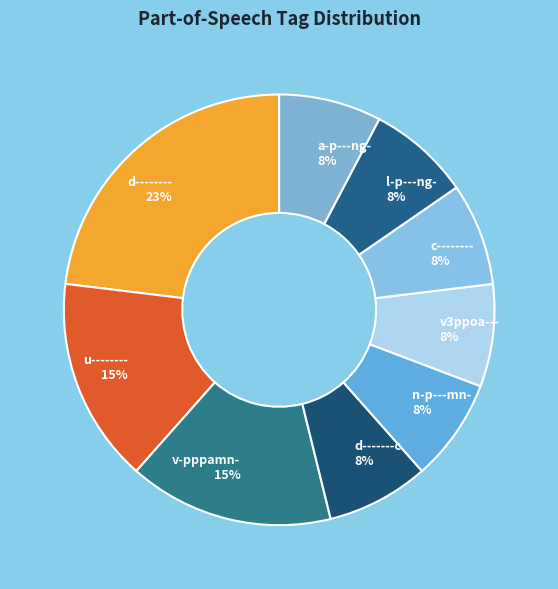

Which slice is the largest?

d--------